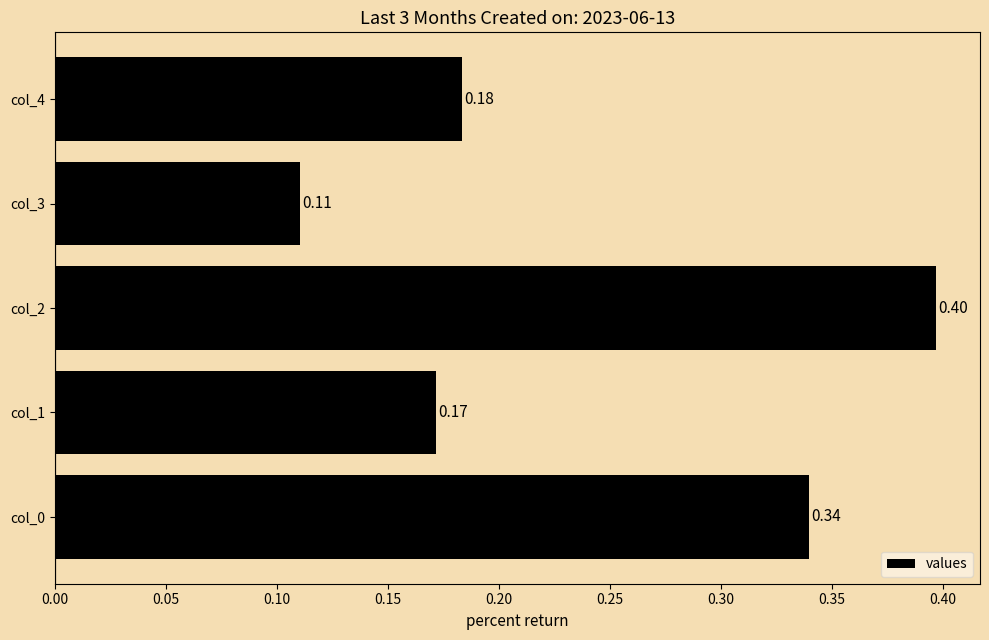

What is the sum of all values?

1.2